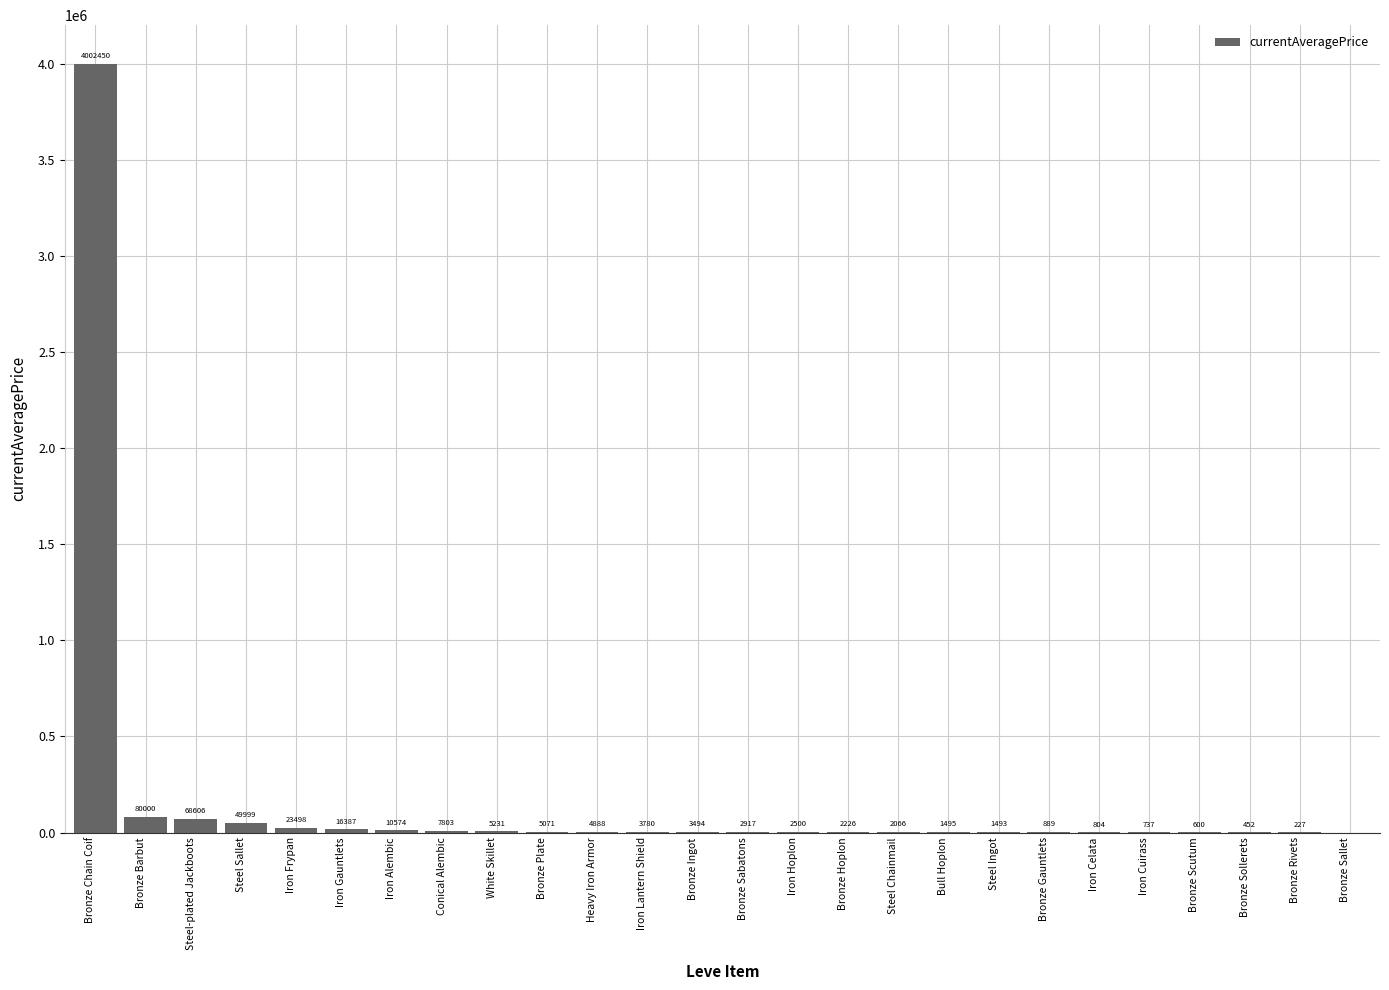

How many categories are shown in the chart?

26